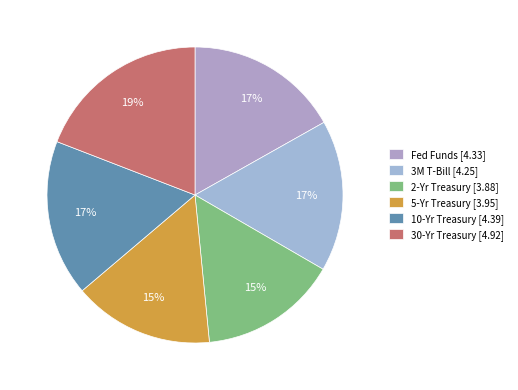

What is the change in value from 3M T-Bill to 5-Yr Treasury?

-0.3